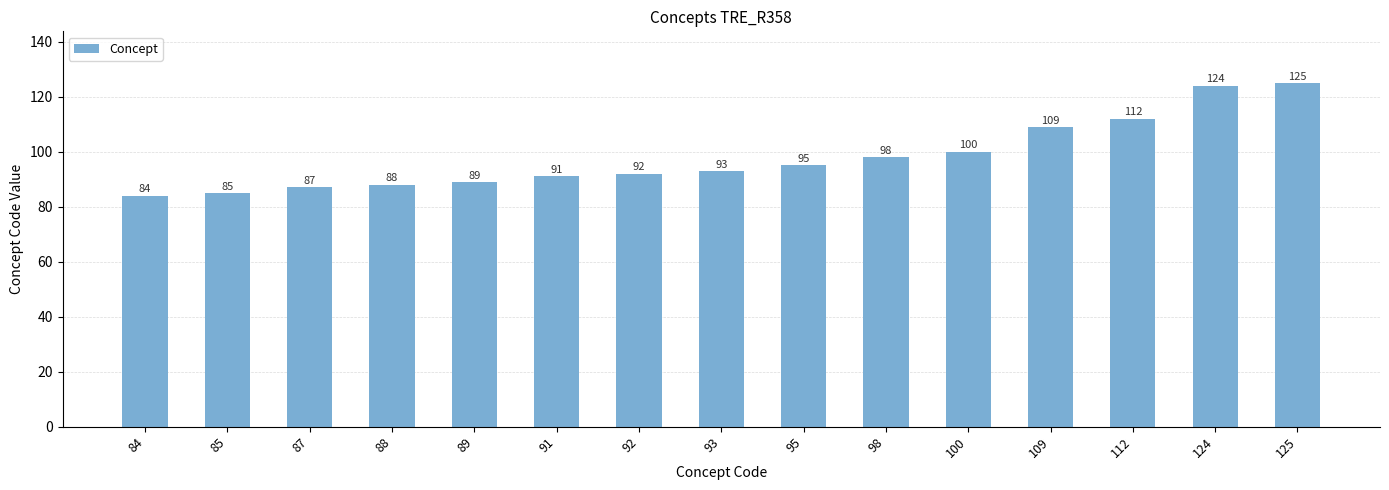

Are the bars horizontal?

No